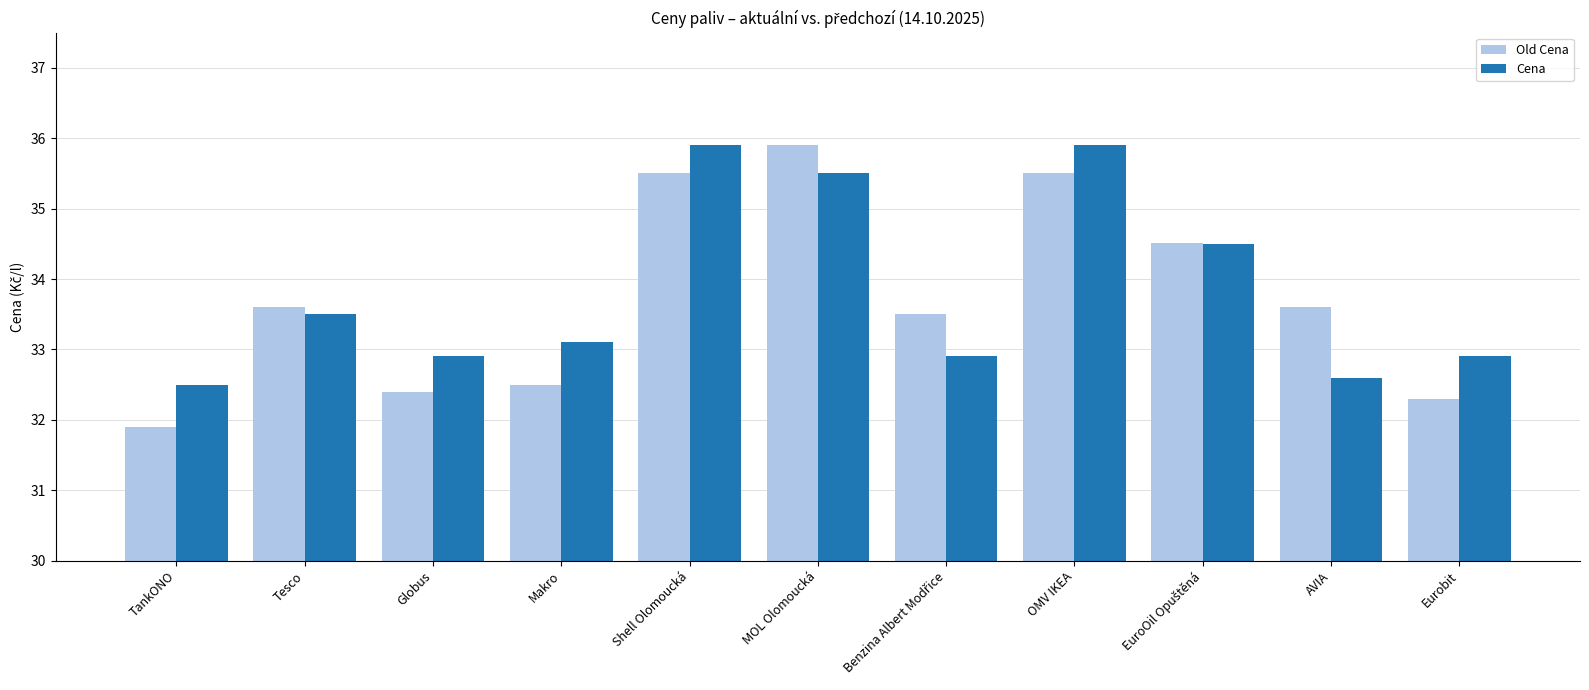

Which series has the widest spread of values?

Old Cena